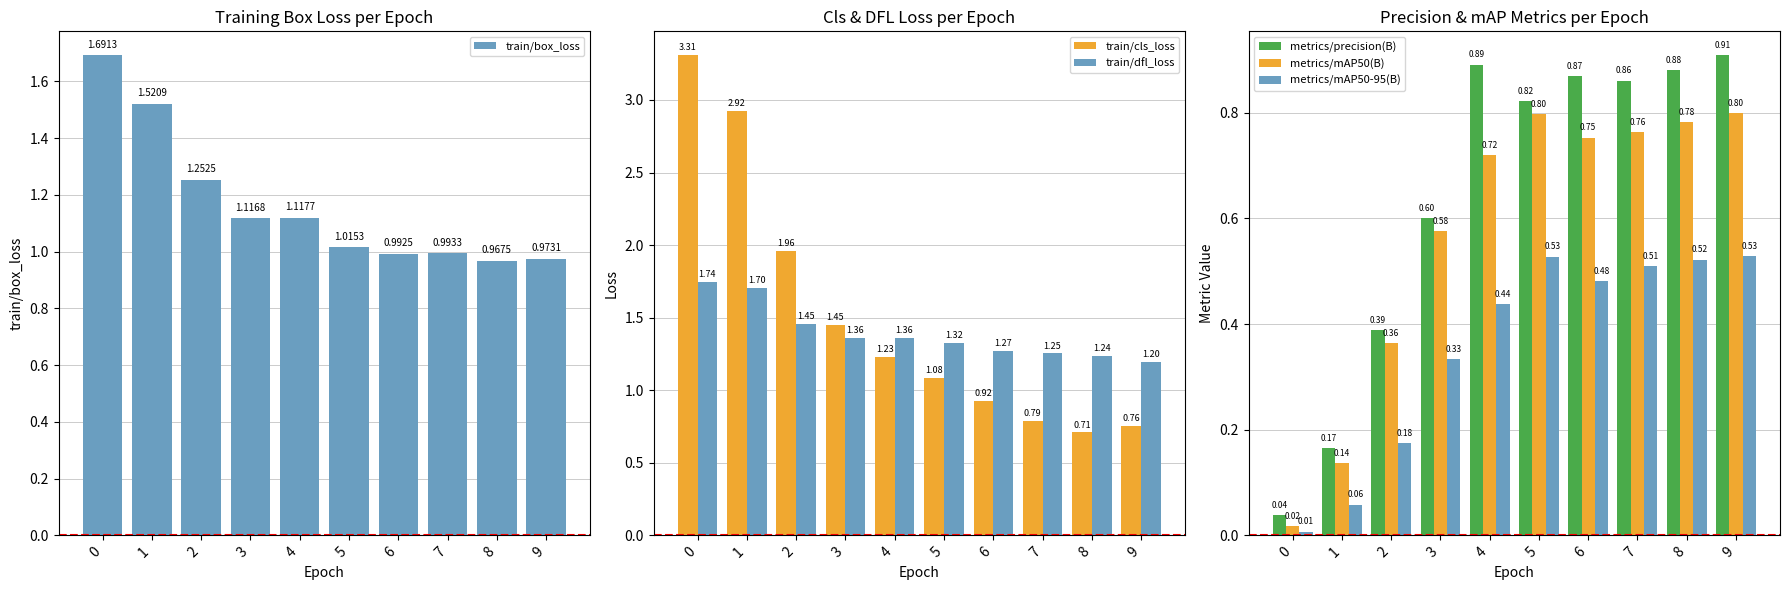

What is the value of the metrics/mAP50(B) bar at the 6th from the left?

0.8